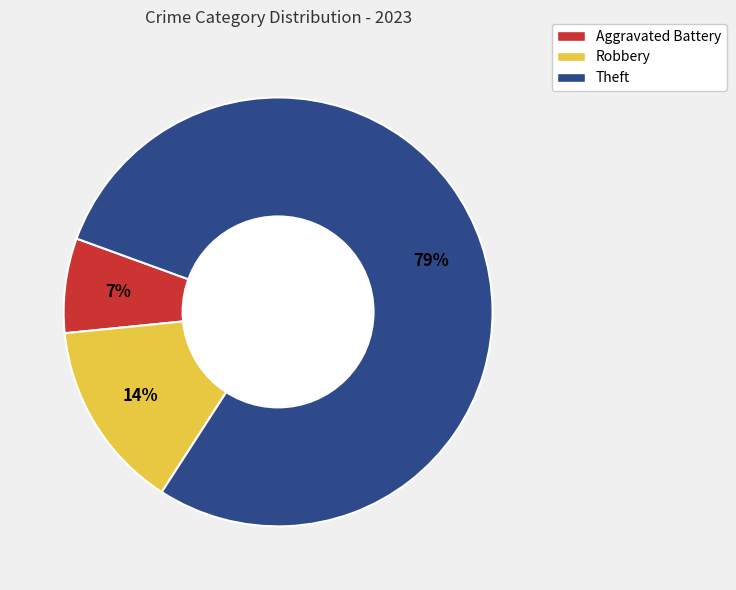

How many slices are in this pie chart?

3